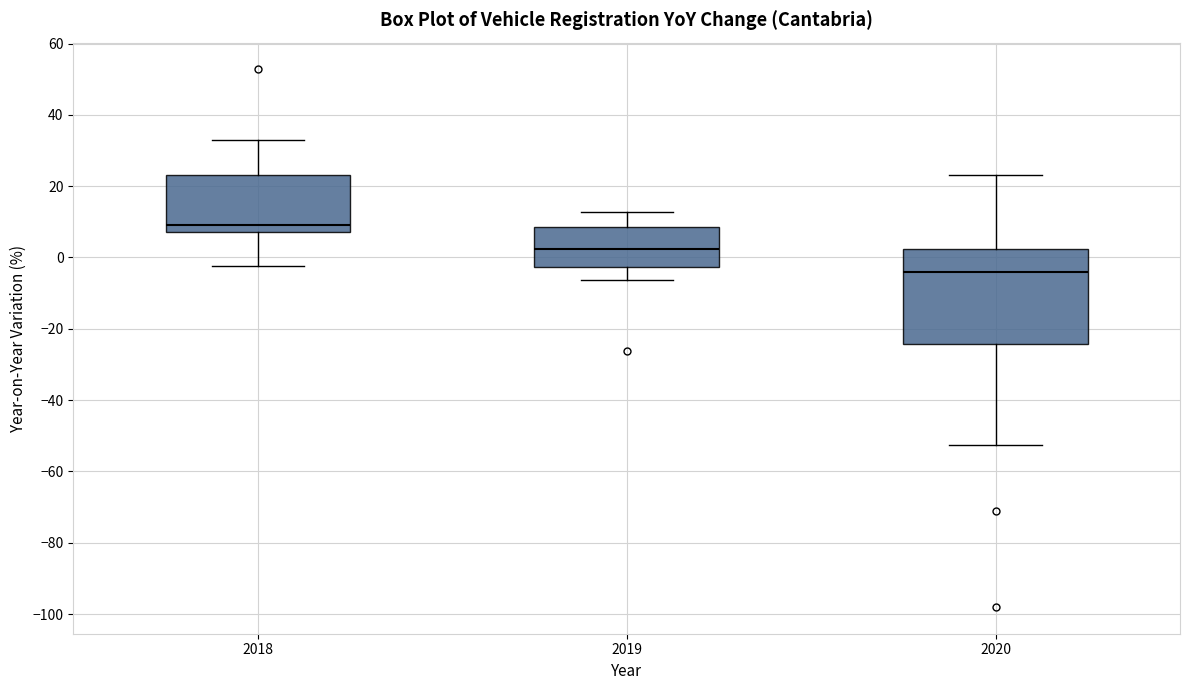

Which box is the tallest, from its lower edge to its upper edge?

2020